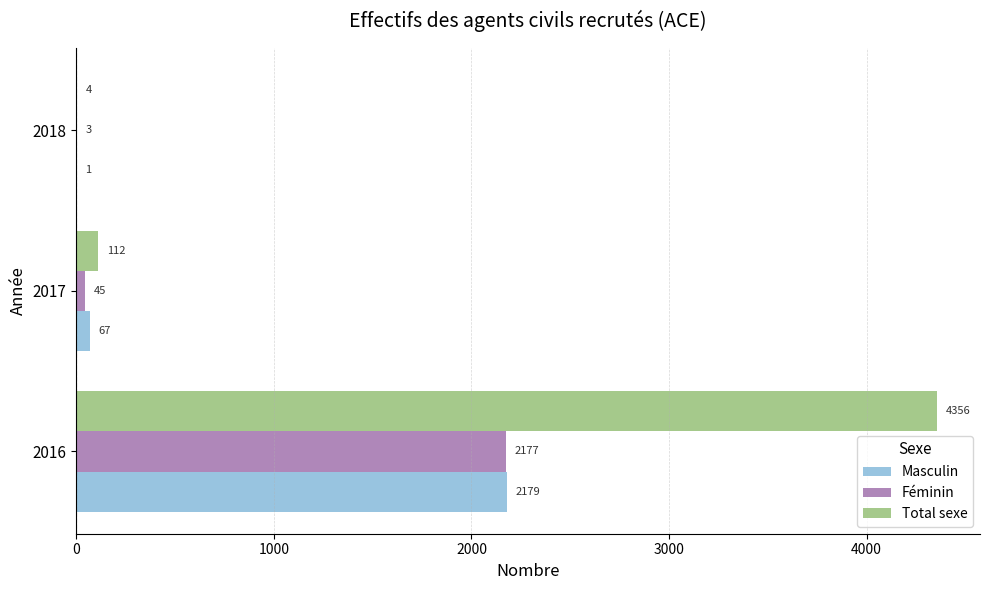

Count the number of categories in the chart.

3